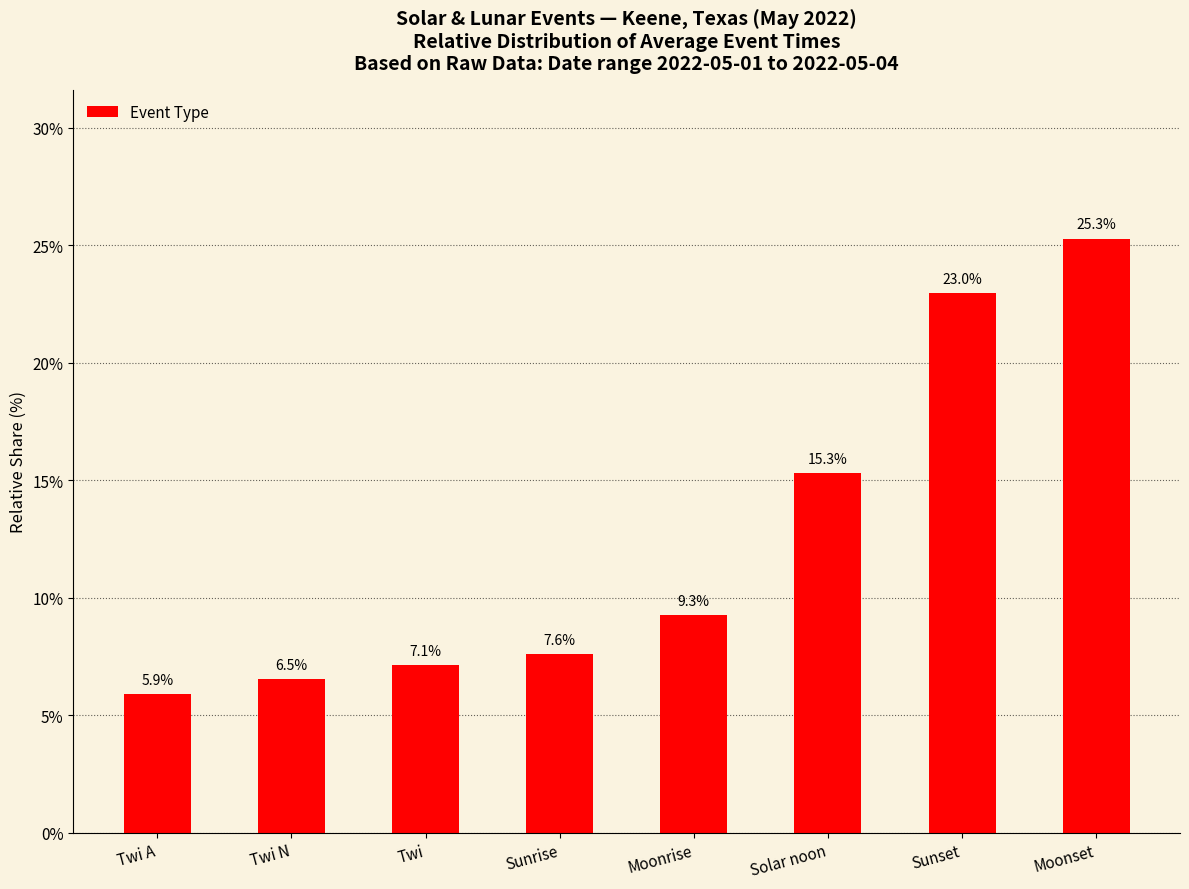

What is the greatest value displayed?

25.3